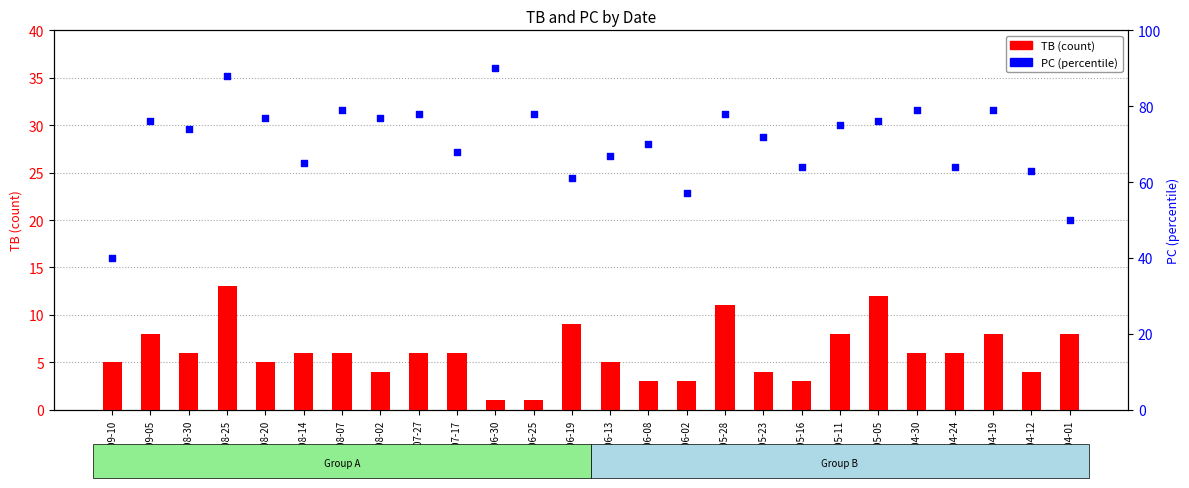

Is the value of TB (count) at 2022-06-30 greater than the value of PC (percentile) at 2022-06-13?

No